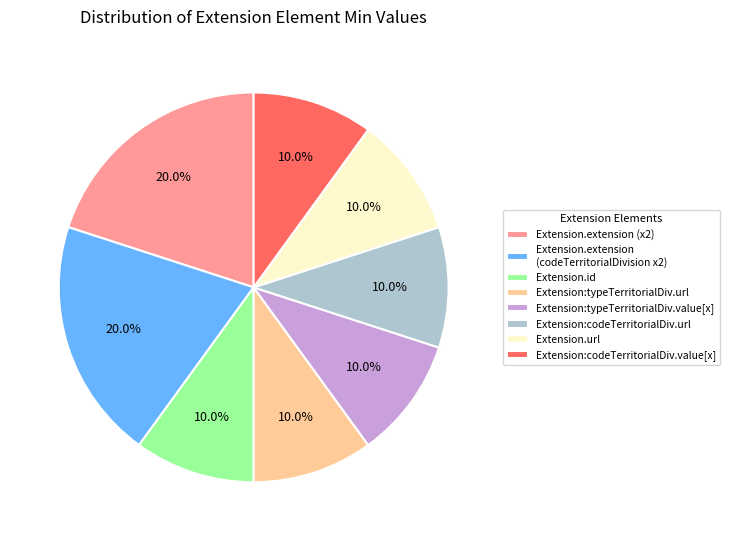

How many segments does this pie chart have?

8